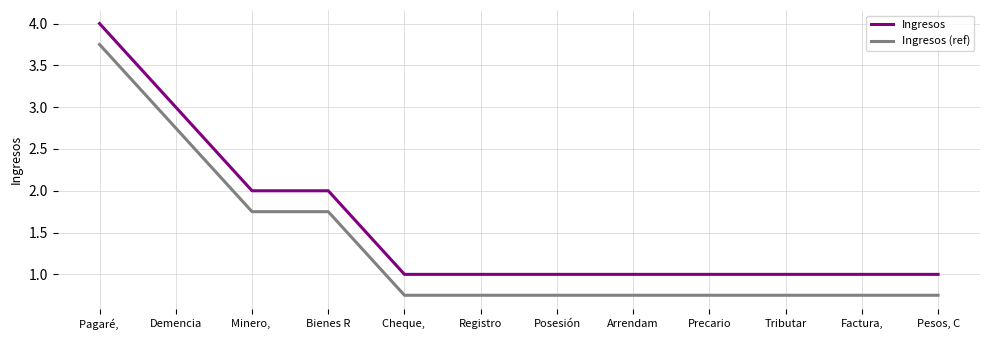

What position from the right is Pagaré, ?

12